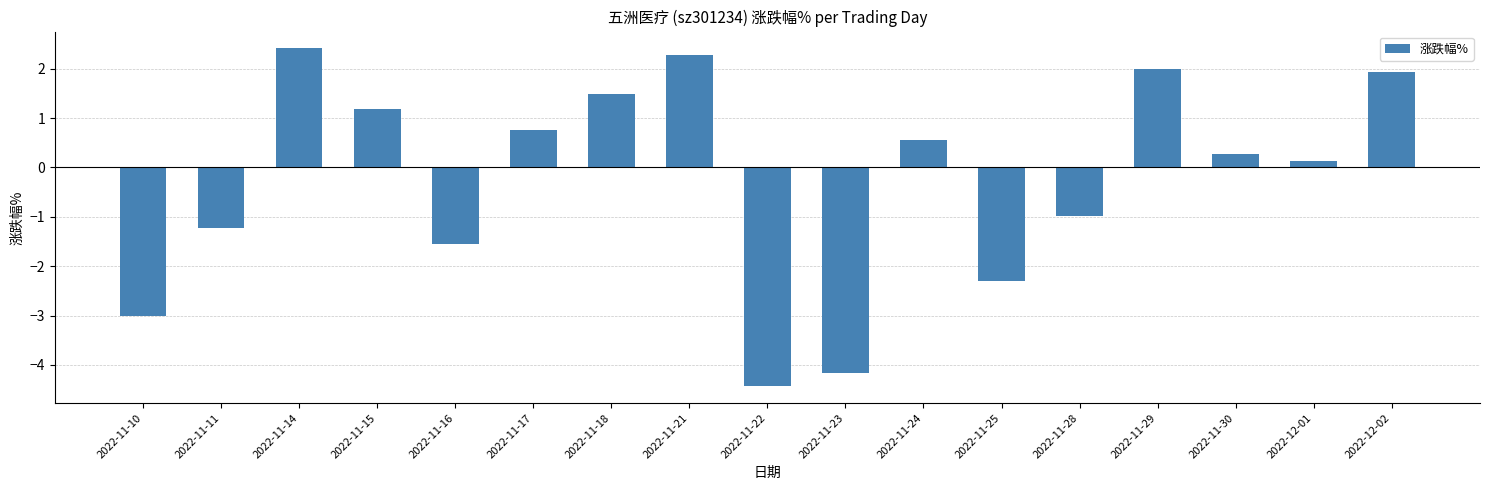

What is the greatest value displayed?

2.4